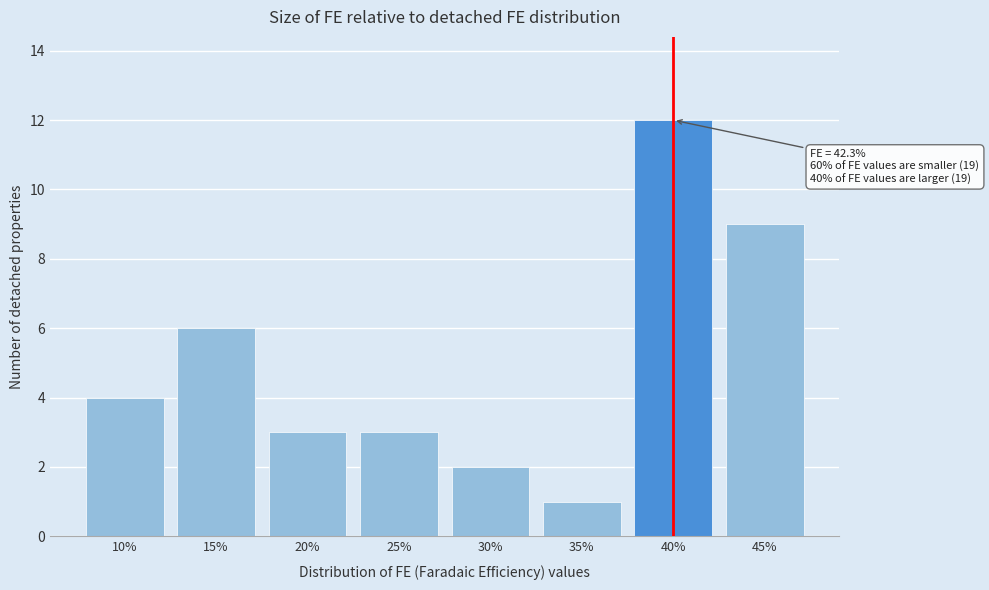

Reading left to right, list all the values displayed in this chart.

10%=4	15%=6	20%=3	25%=3	30%=2	35%=1	40%=12	45%=9